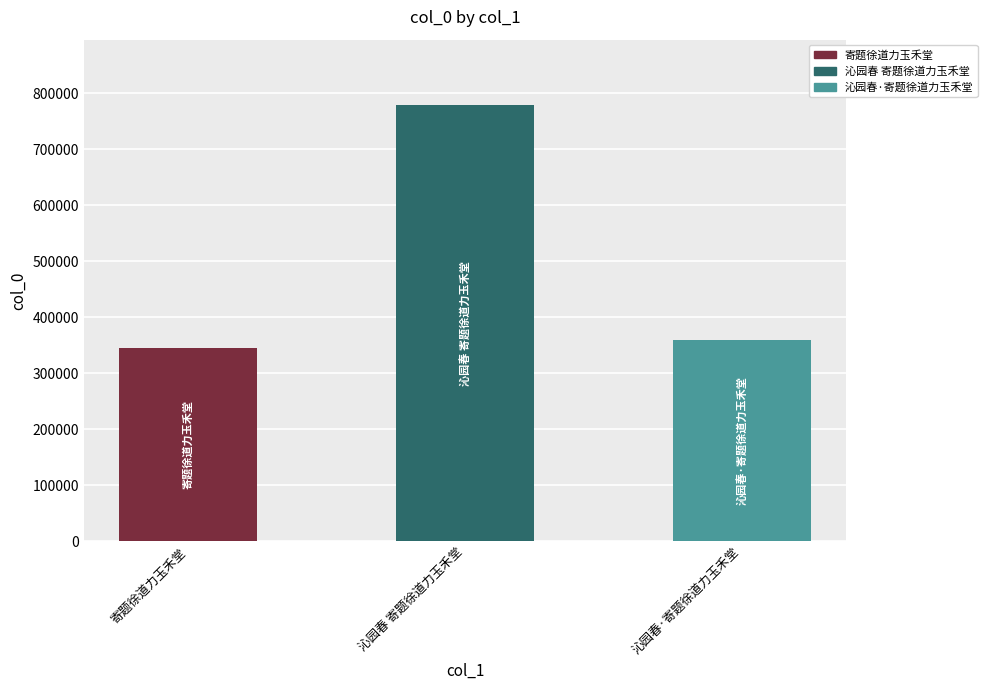

List the labels in order of value, largest first.

沁园春 寄题徐道力玉禾堂, 沁园春·寄题徐道力玉禾堂, 寄题徐道力玉禾堂